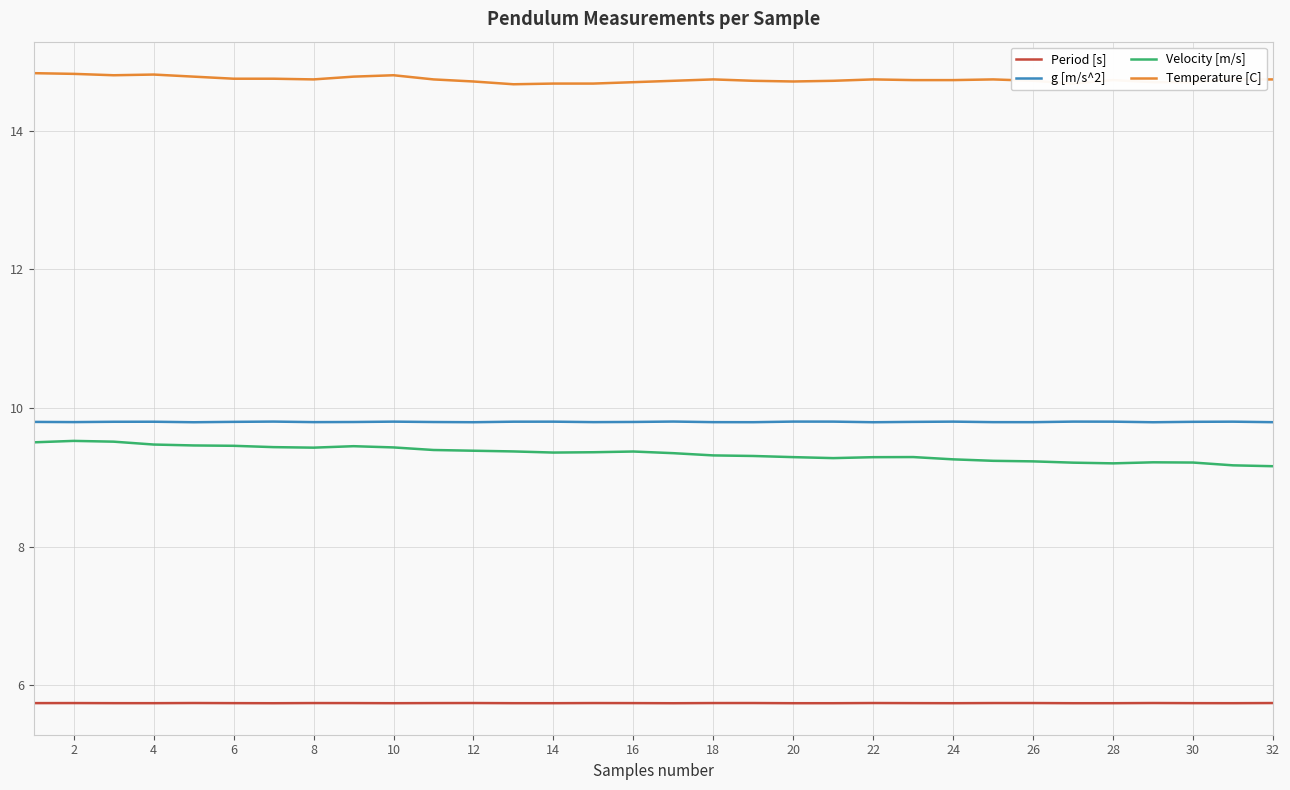

In g [m/s^2], how many points are higher than both neighbors (excluding endpoints)?

9